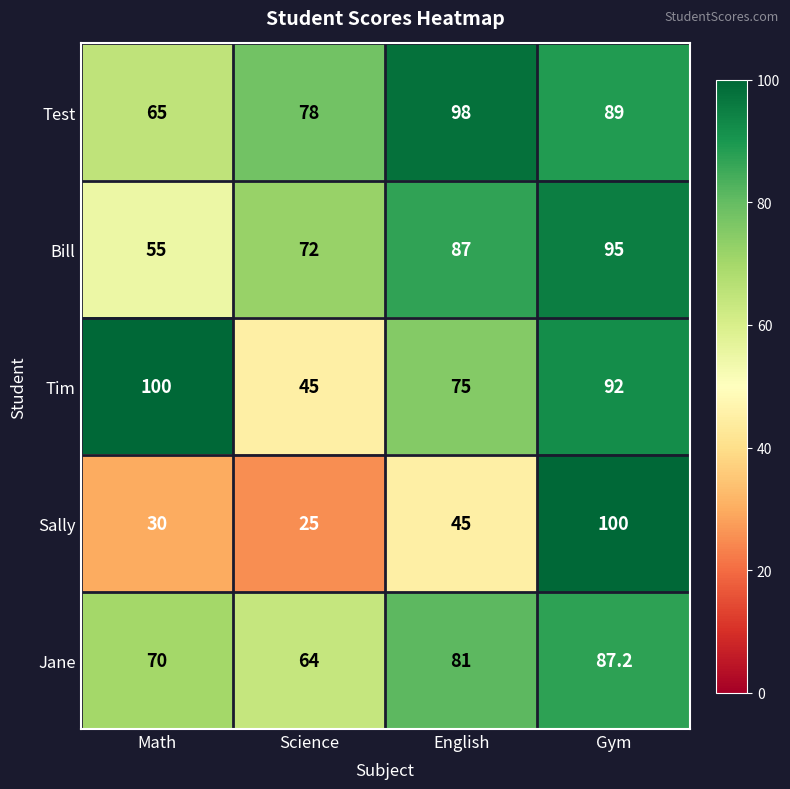

Is it true that Sally equals 45.0 at English?

True